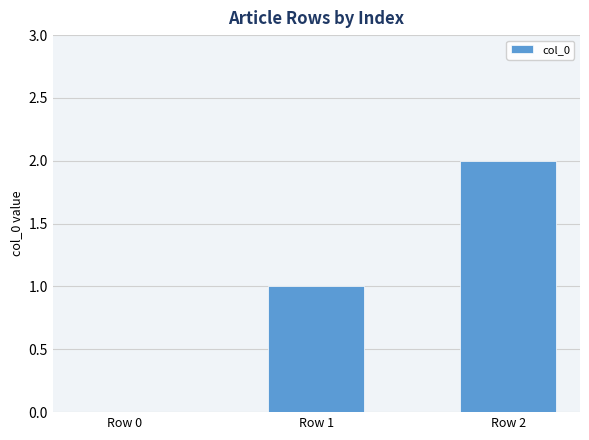

What is the sum of all values?

3